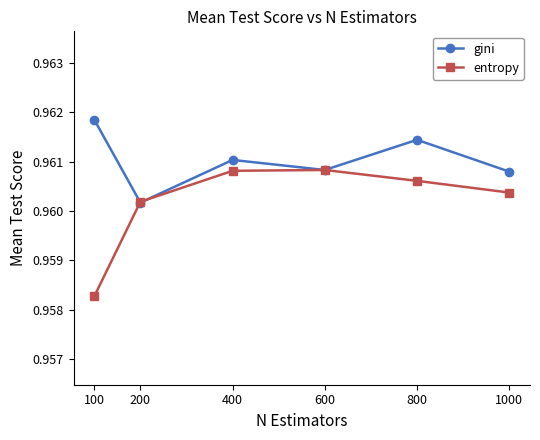

List the series in order of their peak value, highest first.

gini, entropy